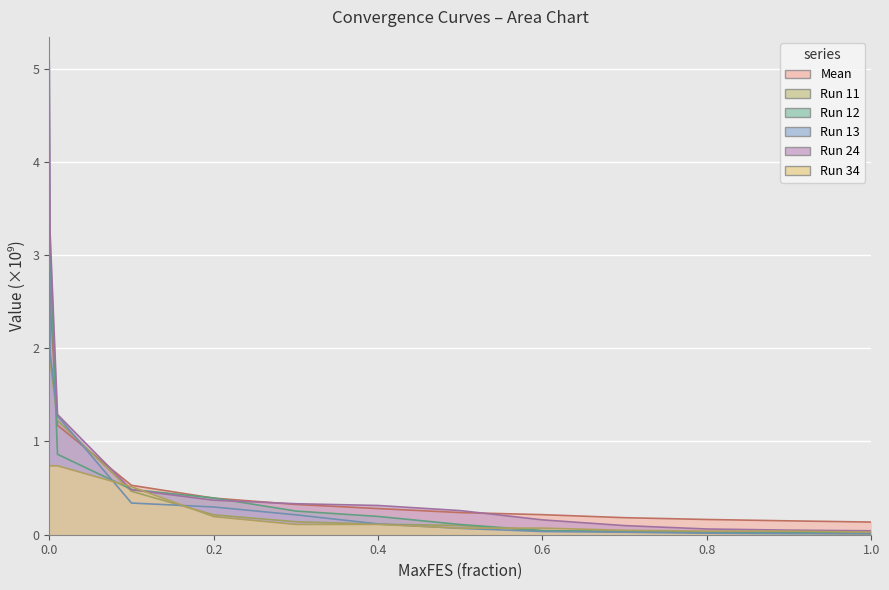

List the labels in order of Run 11 value, smallest first.

1.0, 0.9, 0.8, 0.7, 0.6, 0.5, 0.4, 0.3, 0.2, 0.1, 0.01, 0.001, 0